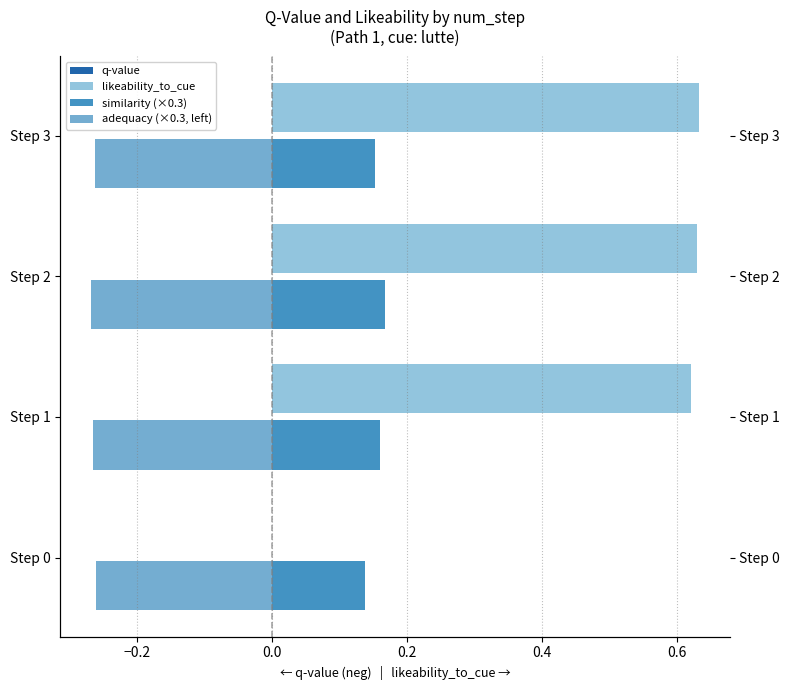

What is the difference between the highest and lowest values at Step 1?

0.9